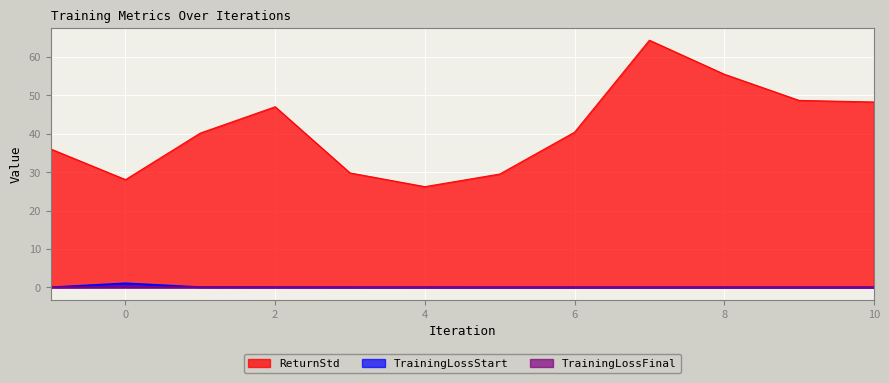

At which category does TrainingLossStart reach its first local valley?

7